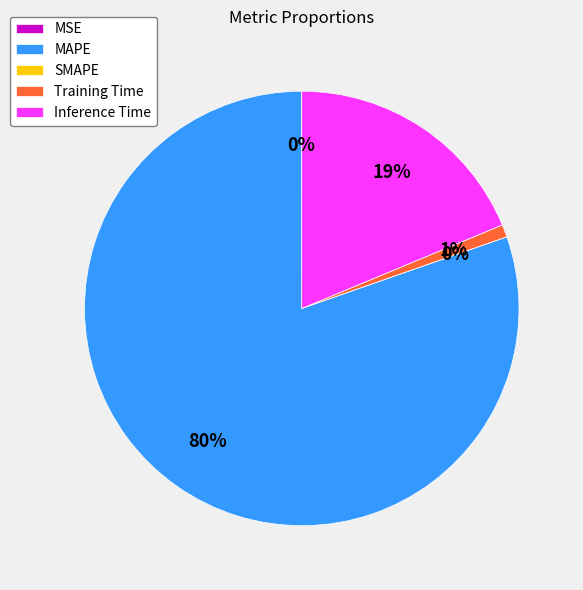

Is it true that Training Time is 1% of the pie?

True